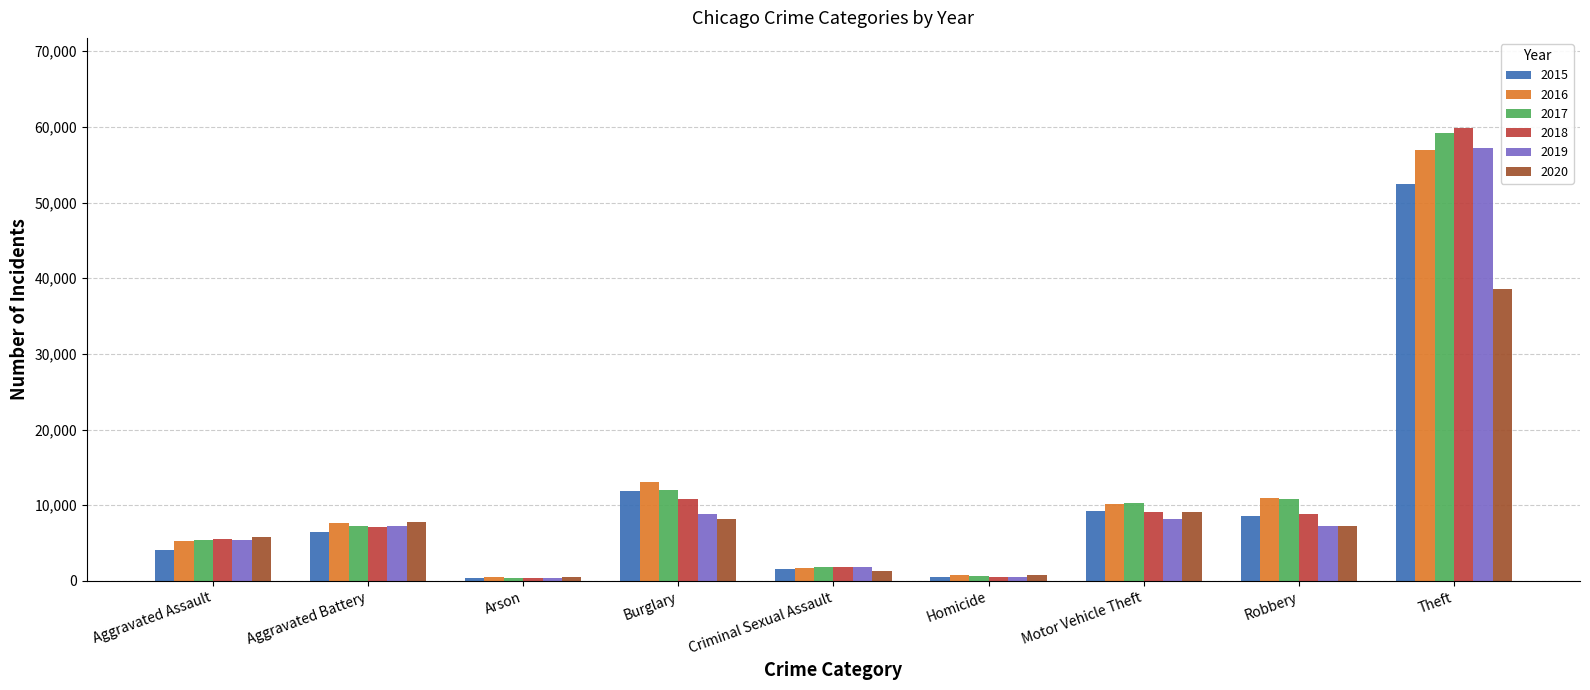

What is the minimum value shown in the chart?

337